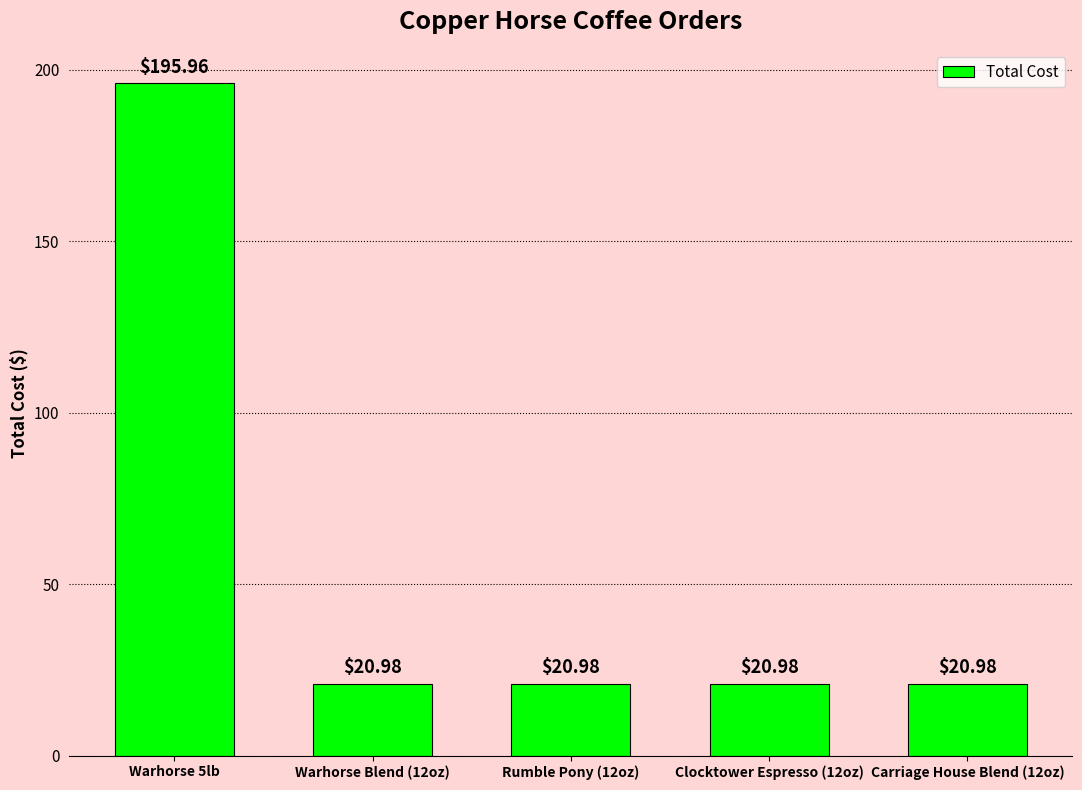

What value does the data have at Warhorse Blend (12oz)?

21.0